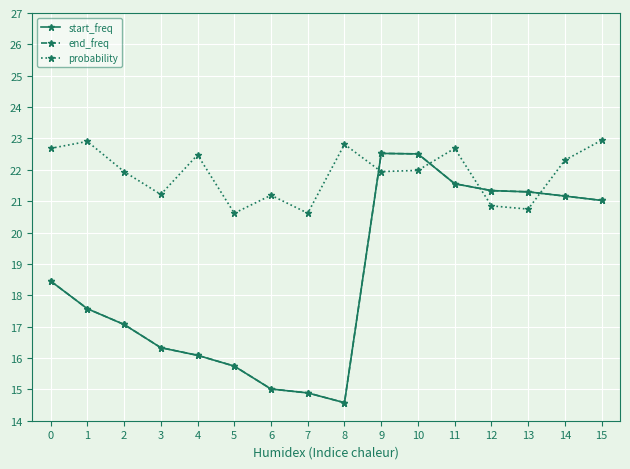

How many values in the end_freq series are below 18?

8